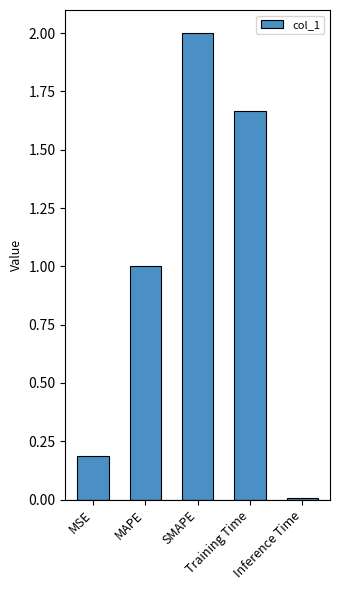

What is the greatest value displayed?

2.0